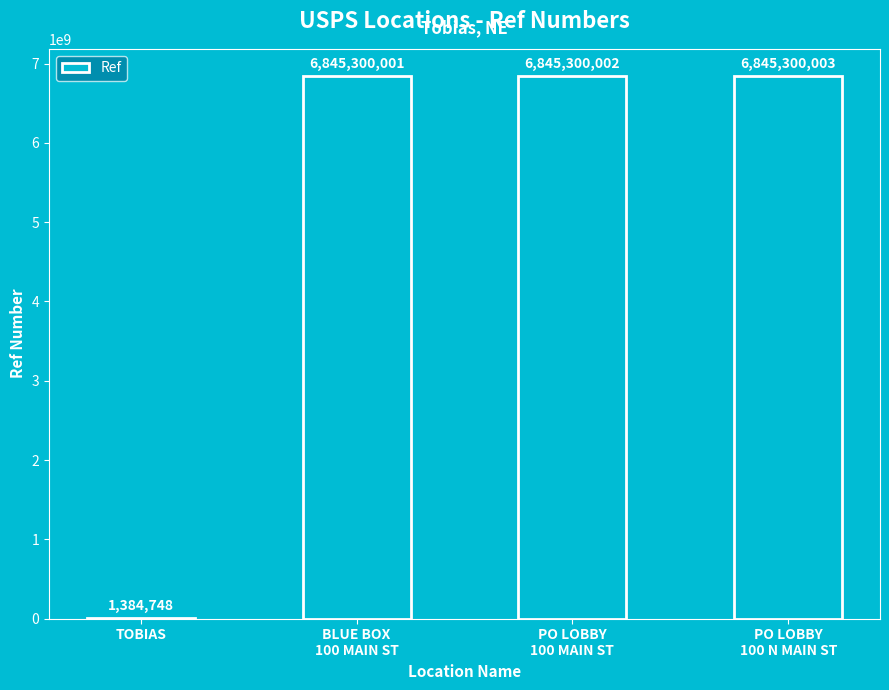

What value does the data have at TOBIAS?

1384748